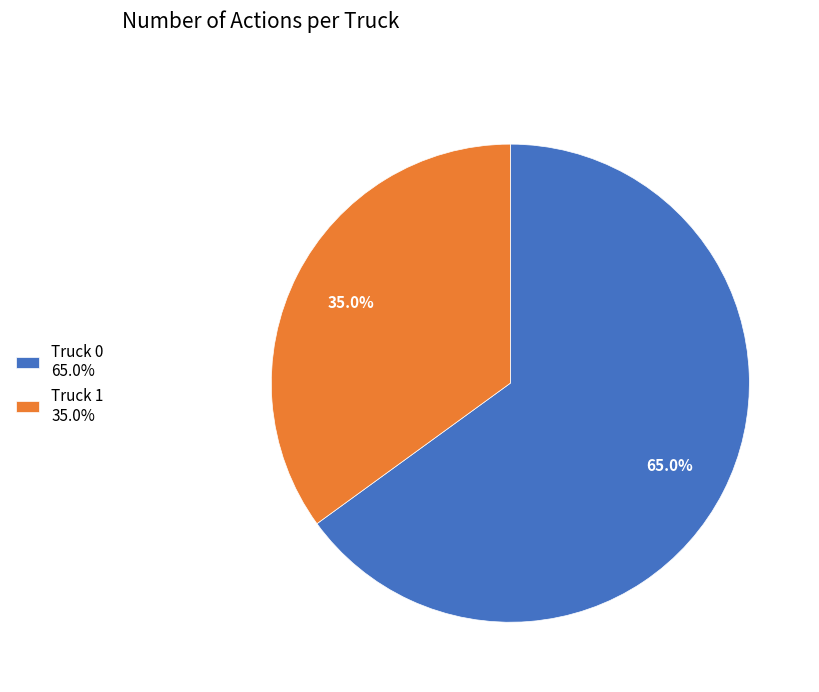

To the nearest percent, what portion does Truck 0 represent?

65%